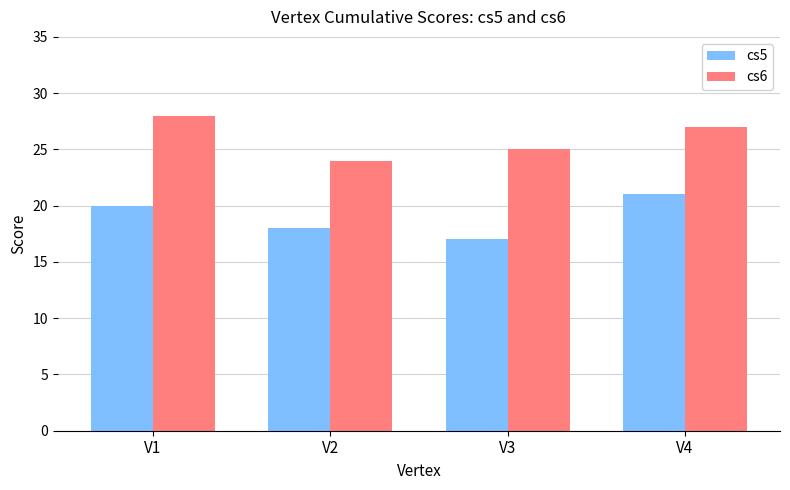

The cs5 series shows 9 at V1. True or false?

False